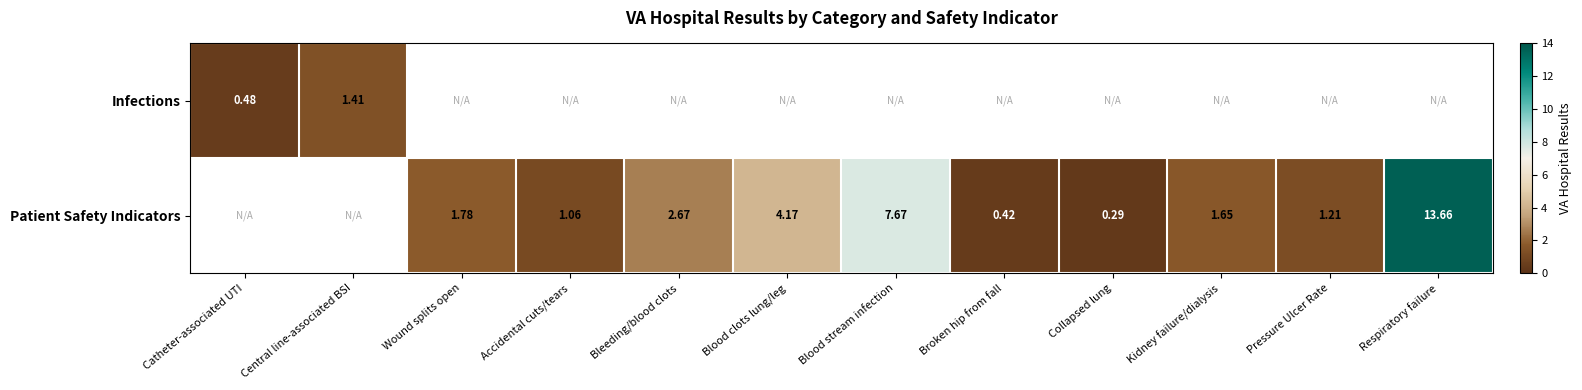

How many values in the Patient Safety Indicators series are below 1?

2